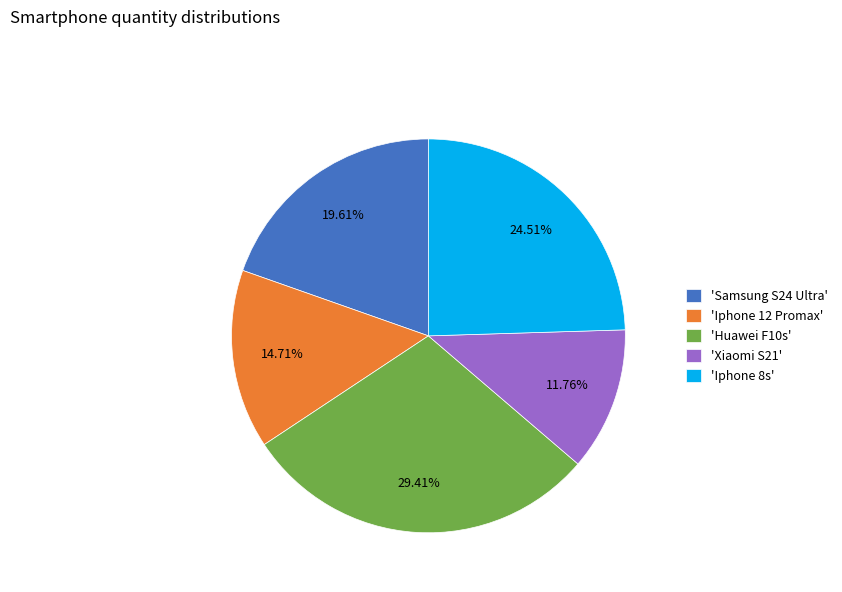

Is the sum of 'Huawei F10s' and 'Iphone 8s' greater than half?

Yes